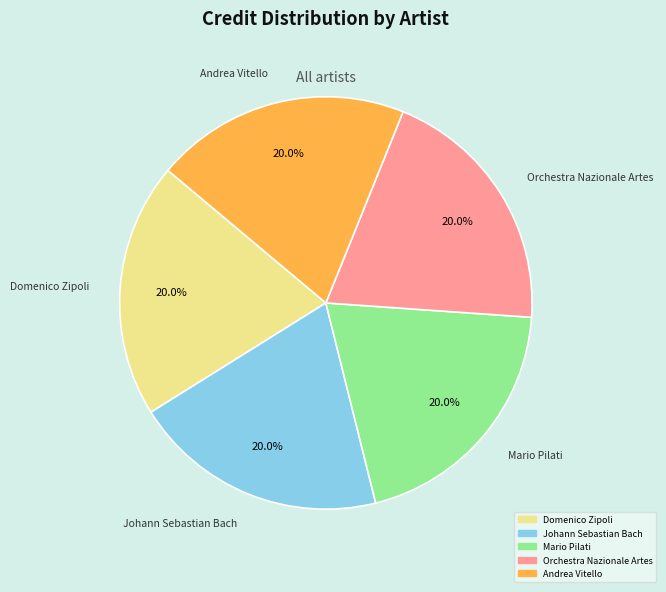

Is there a majority slice in this chart?

No